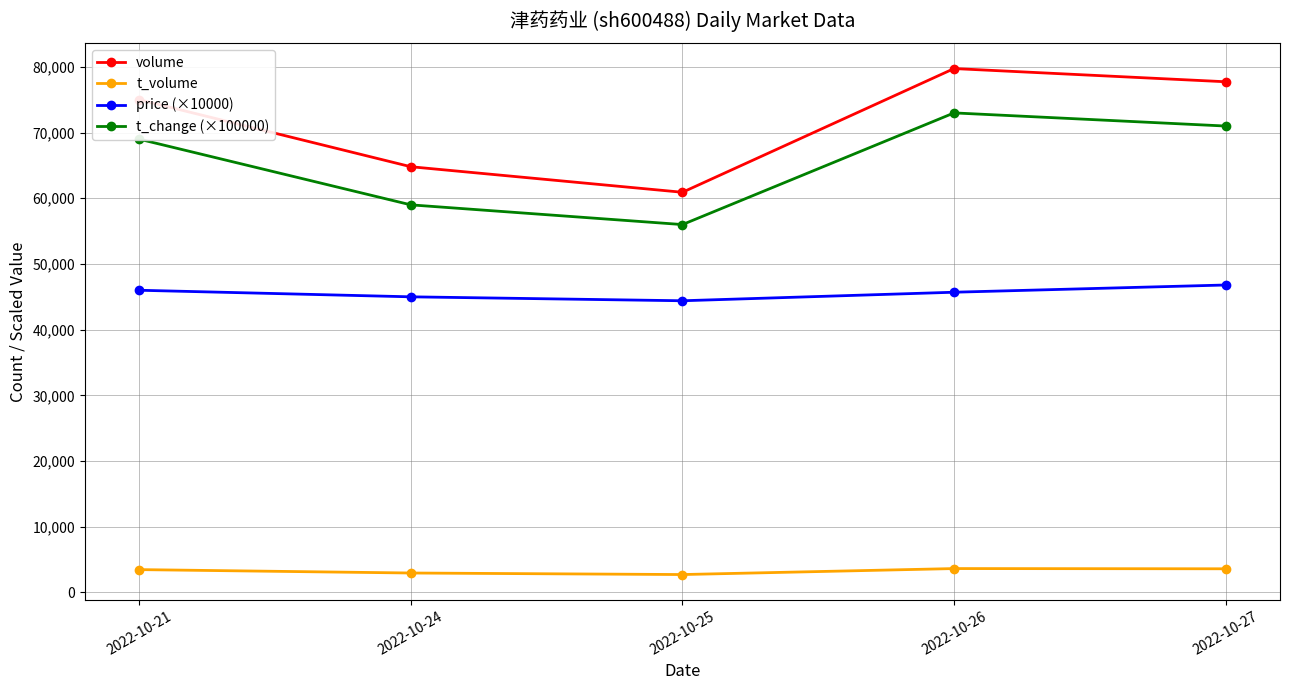

True or false: t_change (×100000) and t_volume cross at least once.

False